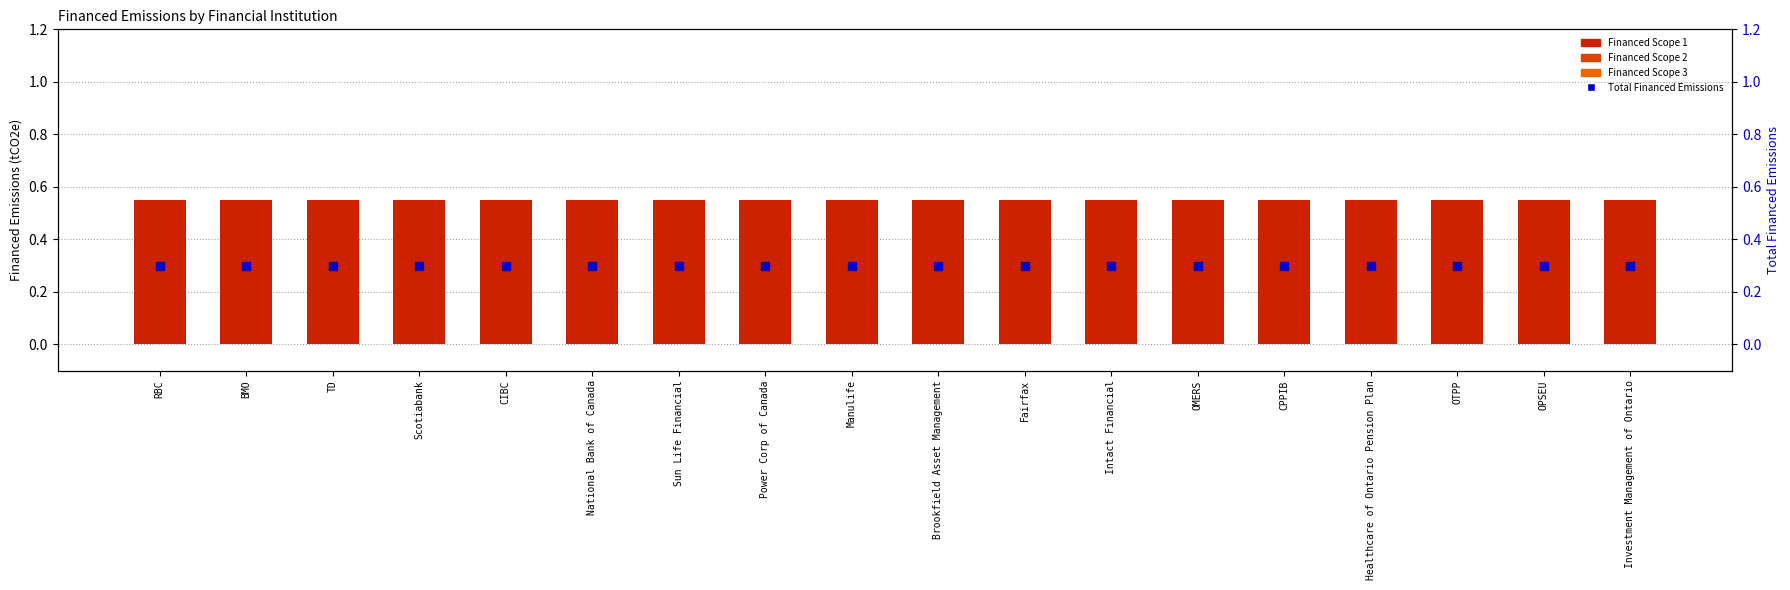

Is the value of Total Financed Emissions at BMO greater than the value of Financed Scope 3 at Brookfield Asset Management?

Yes